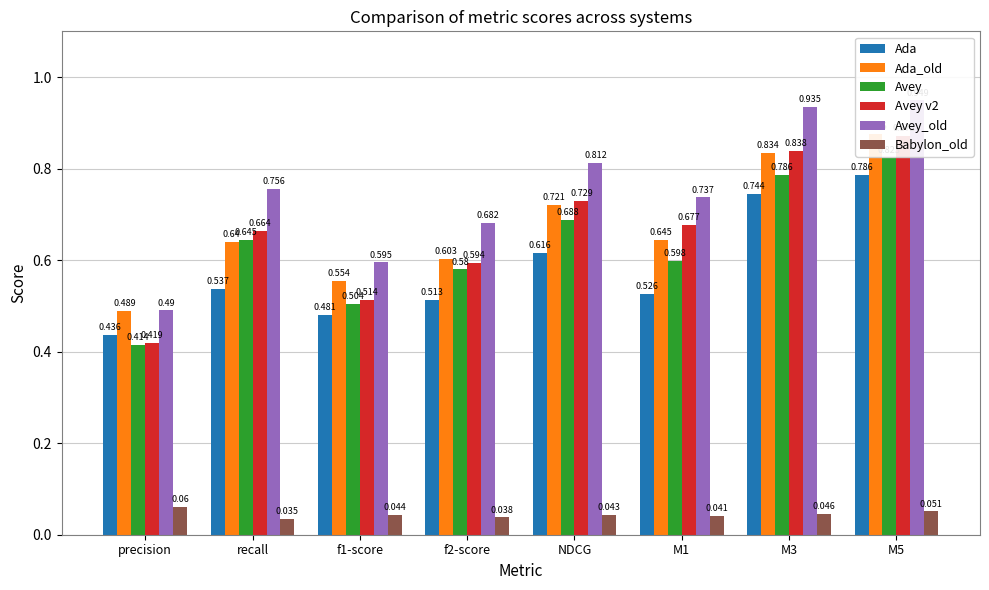

How many bars are there in each group?

6